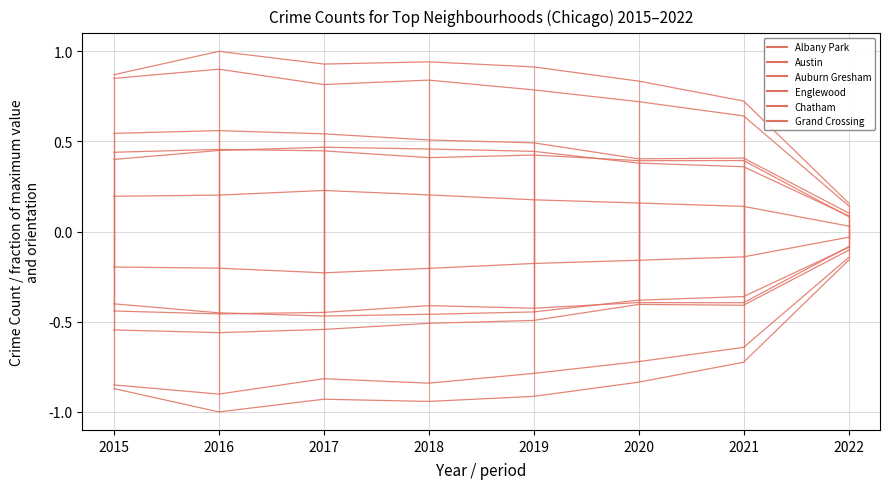

The Grand Crossing series shows 0.2 at 2018. True or false?

False